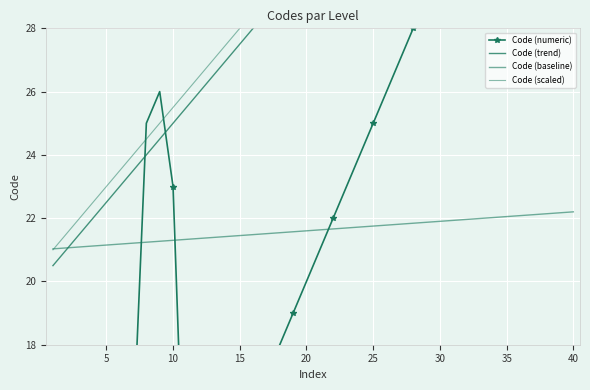

What is the difference between the second highest and second lowest values in the Code (numeric) series?

37.0